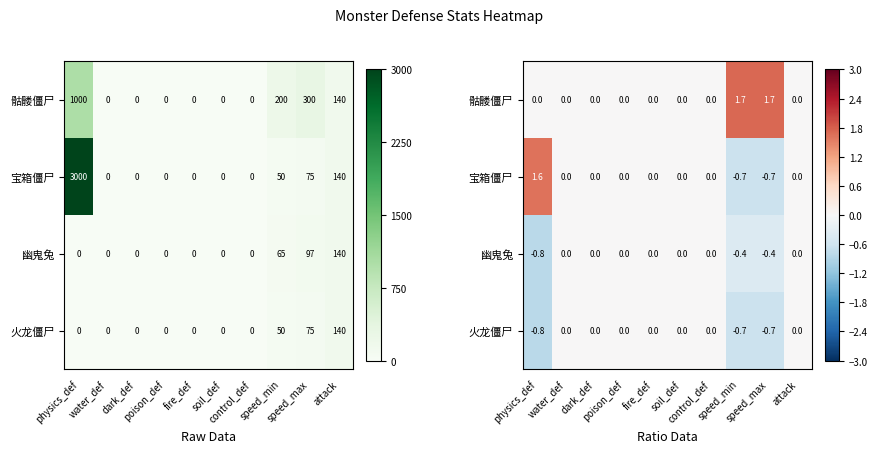

The value of 幽鬼兔 at soil_def is 0.0. True or false?

True